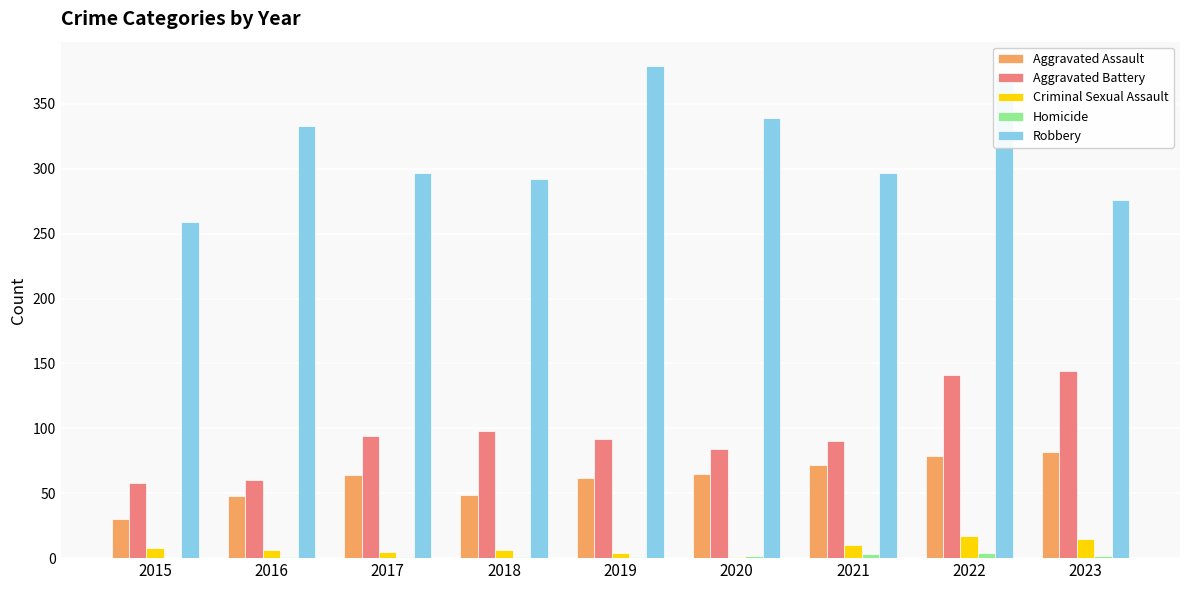

Is it true that Aggravated Assault equals 48 at 2016?

True